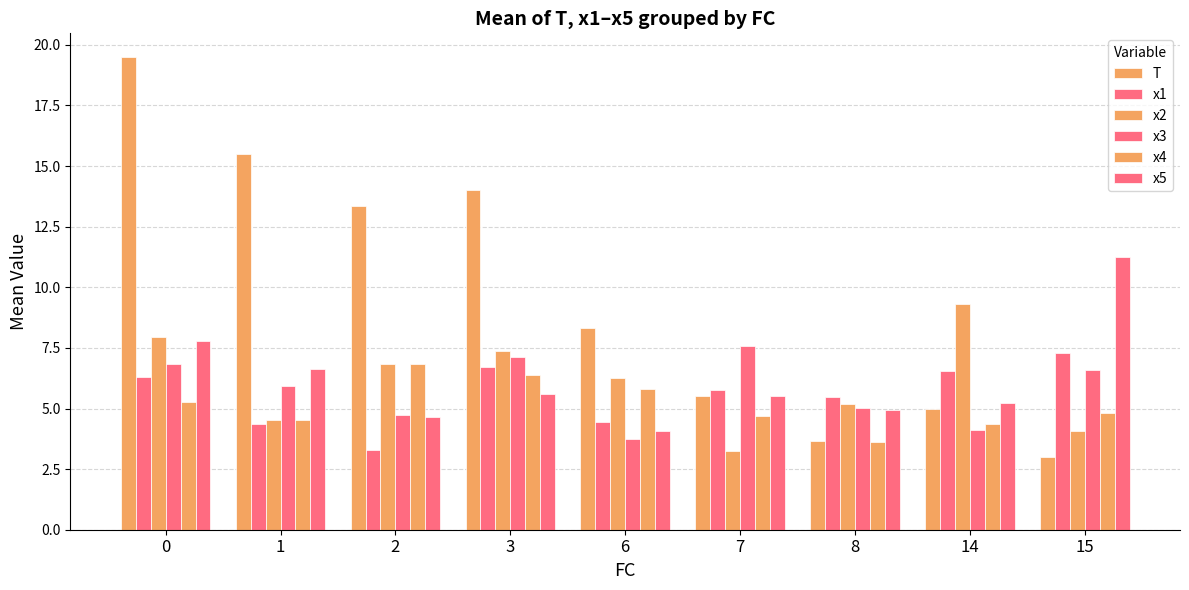

Which category has the lowest value in the T series?

15